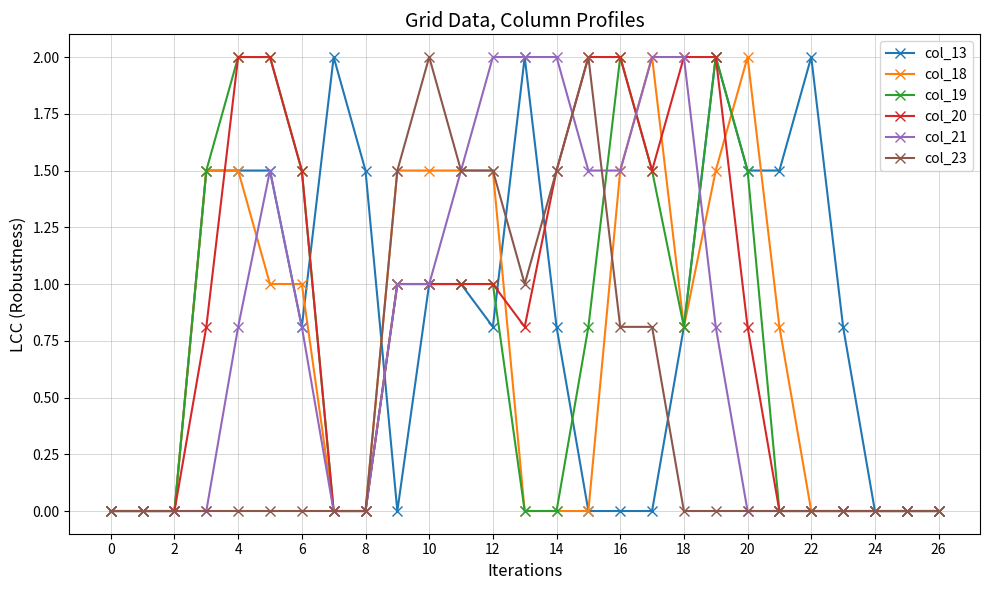

True or false: col_13 has more than 0 interior local peaks.

True